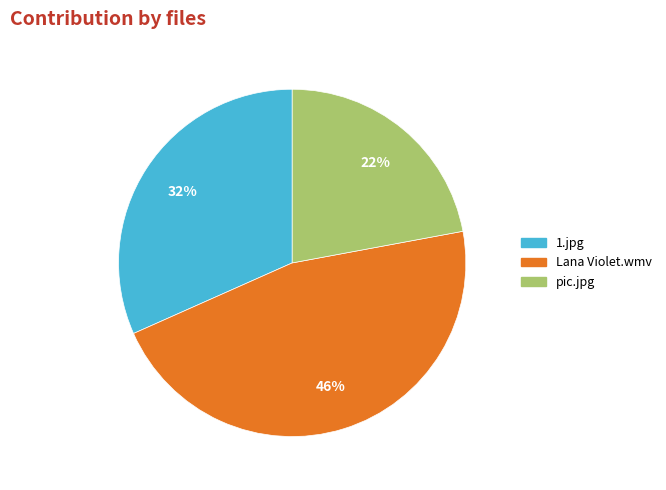

Approximately how many times larger is the value at pic.jpg compared to Lana Violet.wmv?

0.5